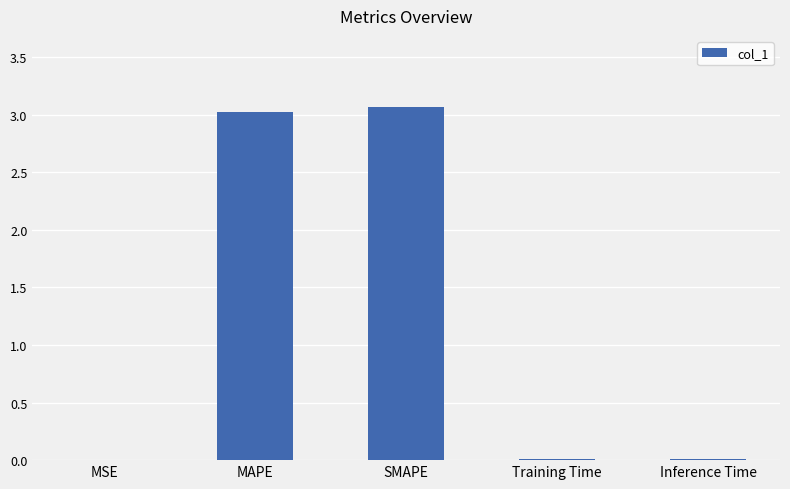

Is it true that the value at MAPE is 3.0?

True